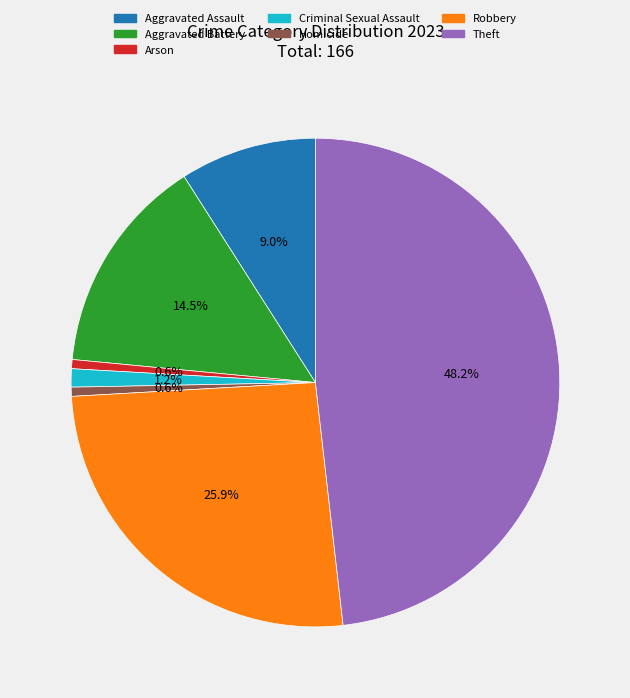

What portion of the pie excludes Aggravated Assault?

91.0%